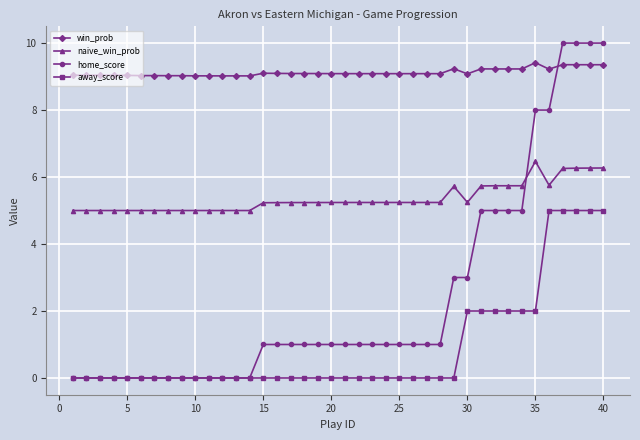

What is the value of the naive_win_prob point at the 4th from the left?

5.0